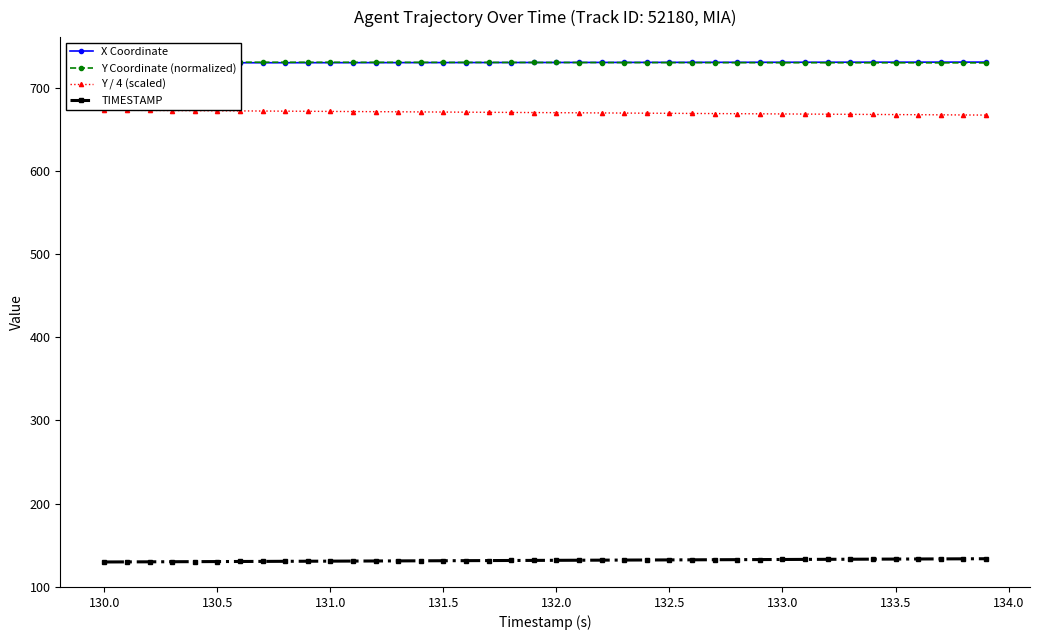

What is the highest value of the TIMESTAMP series?

133.9